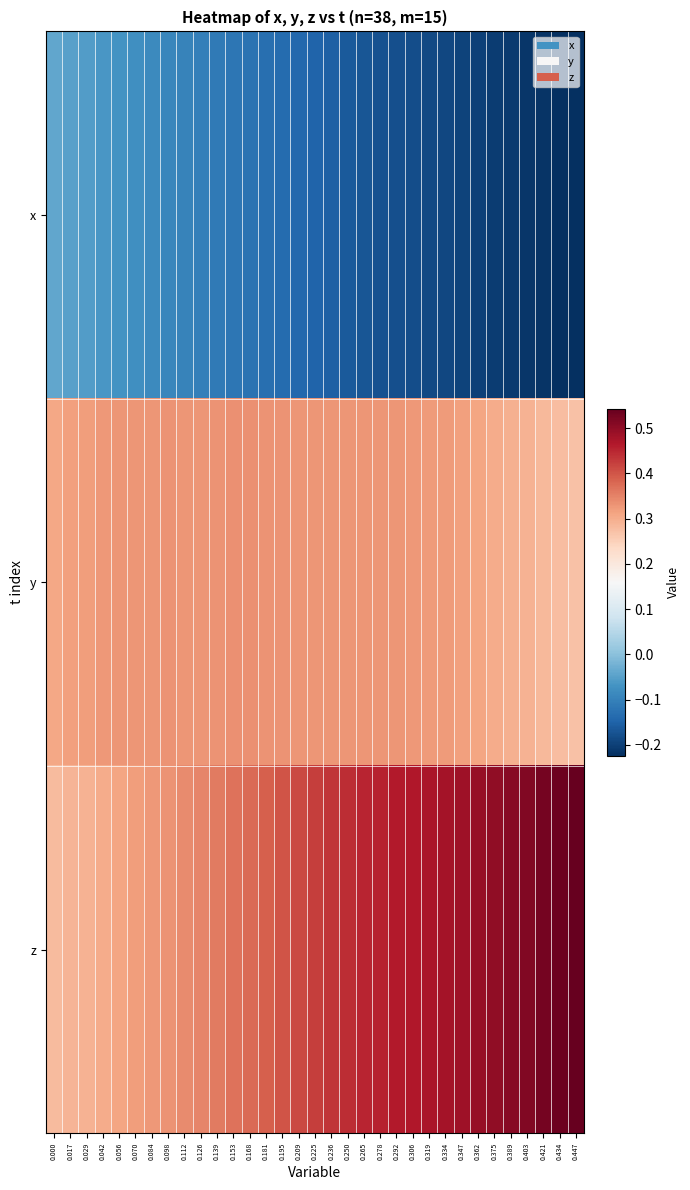

List the series in order of their overall mean, lowest first.

x, y, z